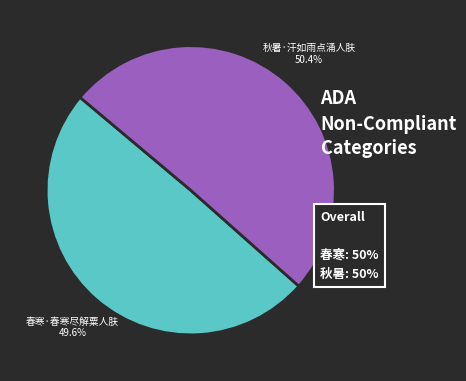

To the nearest percent, what is the average slice percentage?

50%